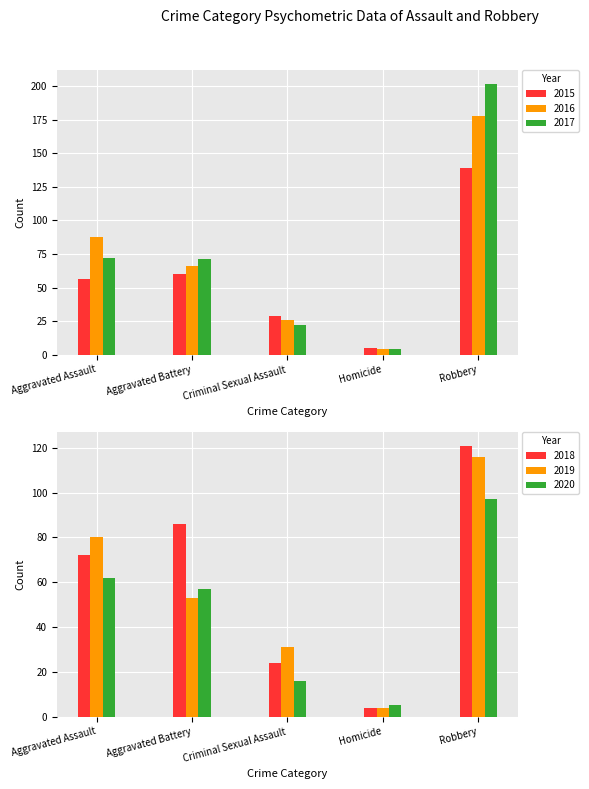

What is the minimum value for 2019?

4